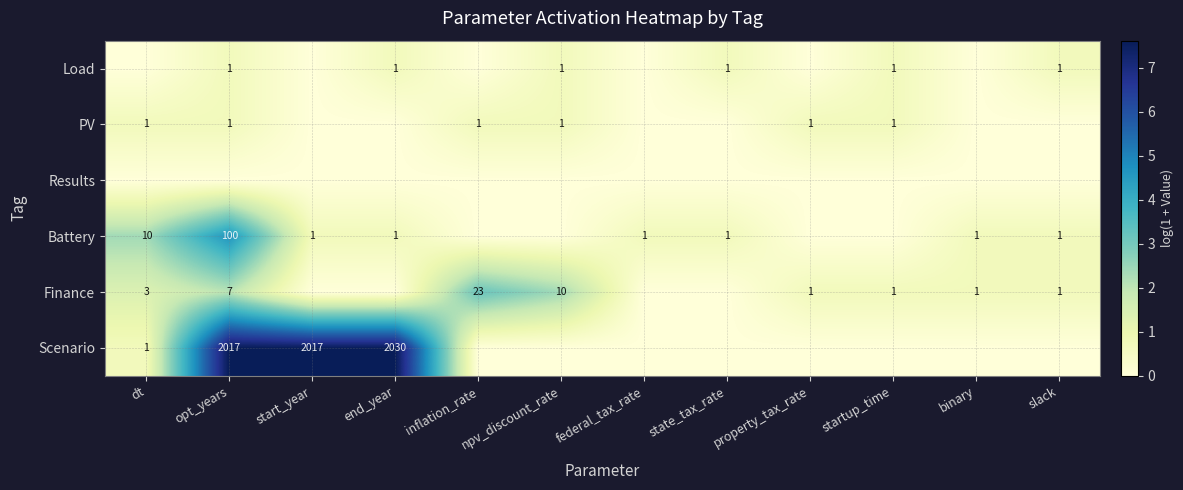

Is the value of Load at npv_discount_rate greater than the value of Scenario at opt_years?

No